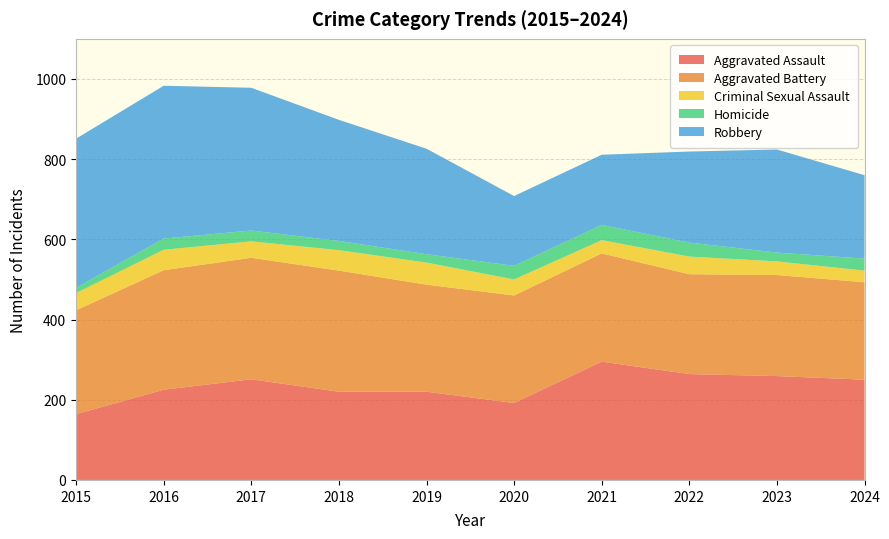

Reading right to left, transcribe all the data shown in this chart.

Aggravated Assault: 250	259	264	295	192	220	220	251	225	164
Aggravated Battery: 243	252	249	270	268	267	302	303	298	259
Criminal Sexual Assault: 29	34	44	33	40	55	51	41	51	43
Homicide: 30	22	35	38	34	21	23	27	28	13
Robbery: 208	257	227	175	174	263	302	356	381	372